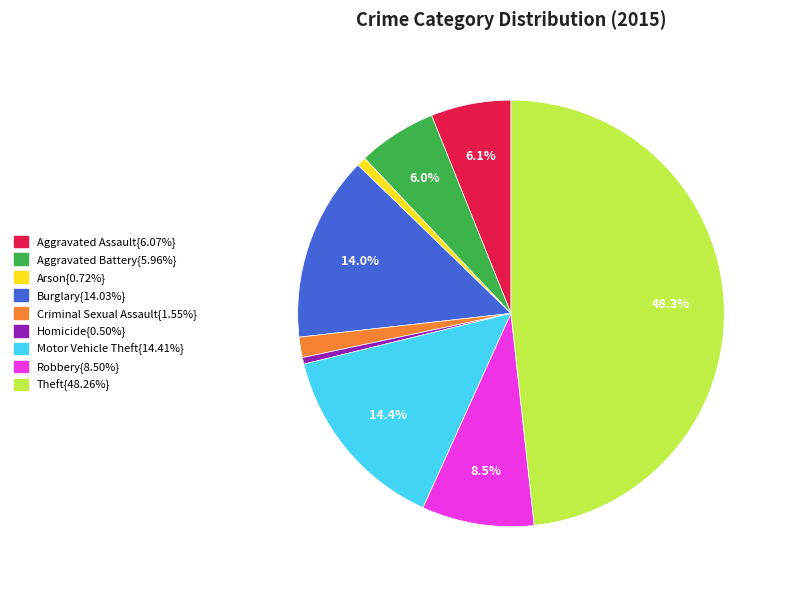

How many slices are in this pie chart?

9